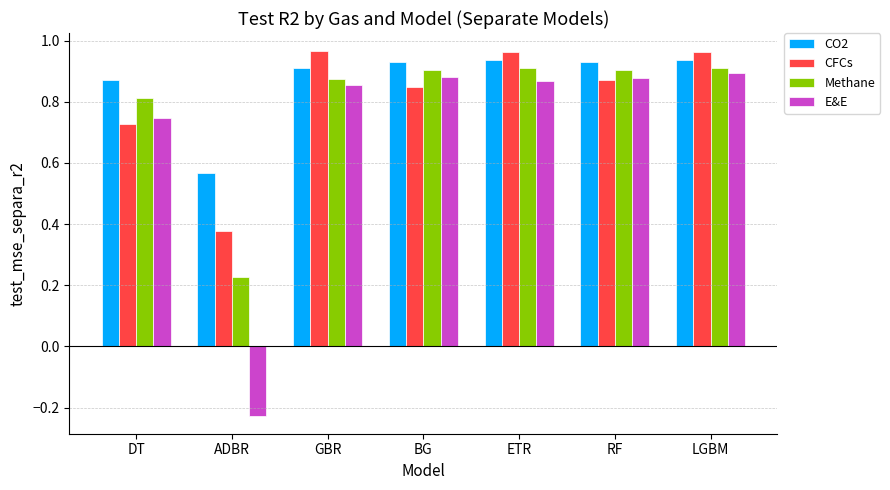

What is the sum of the E&E values at LGBM and BG?

1.8